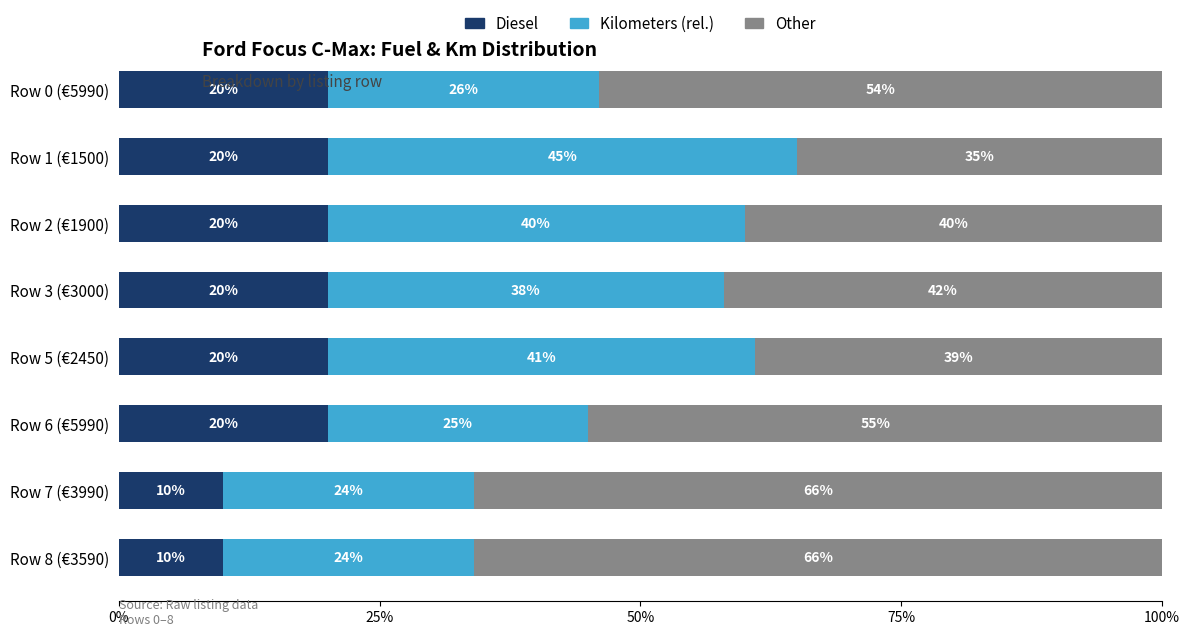

What is the difference between the maximum and minimum values in the Diesel series?

10